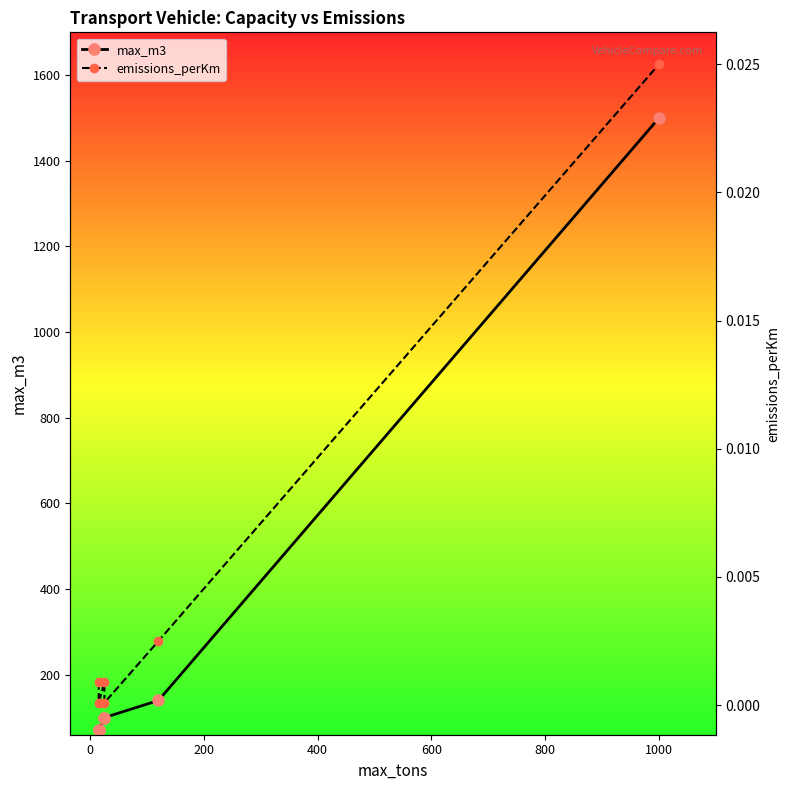

How many lines are shown in the chart?

2